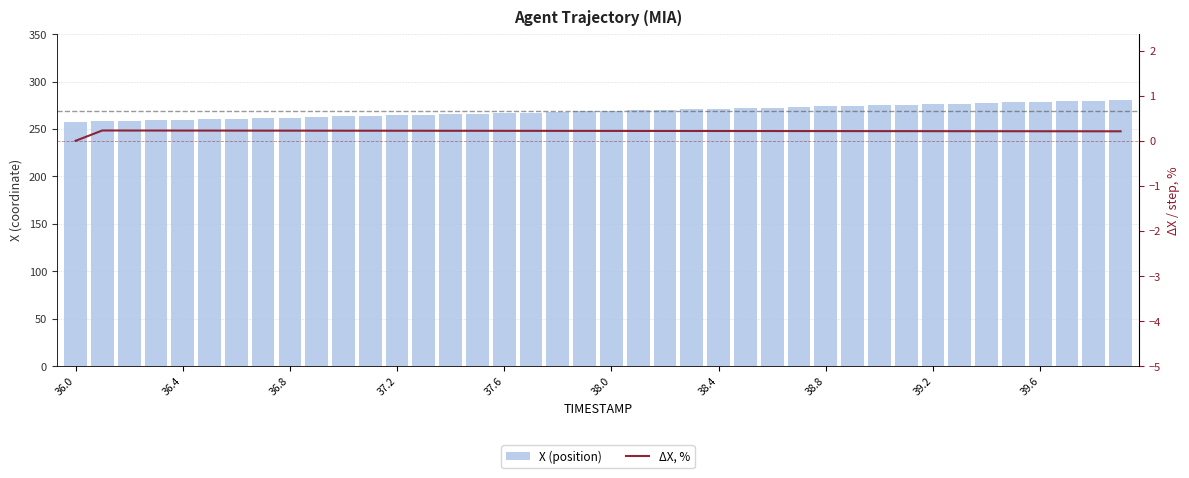

At how many categories does at least one series exceed 225?

40